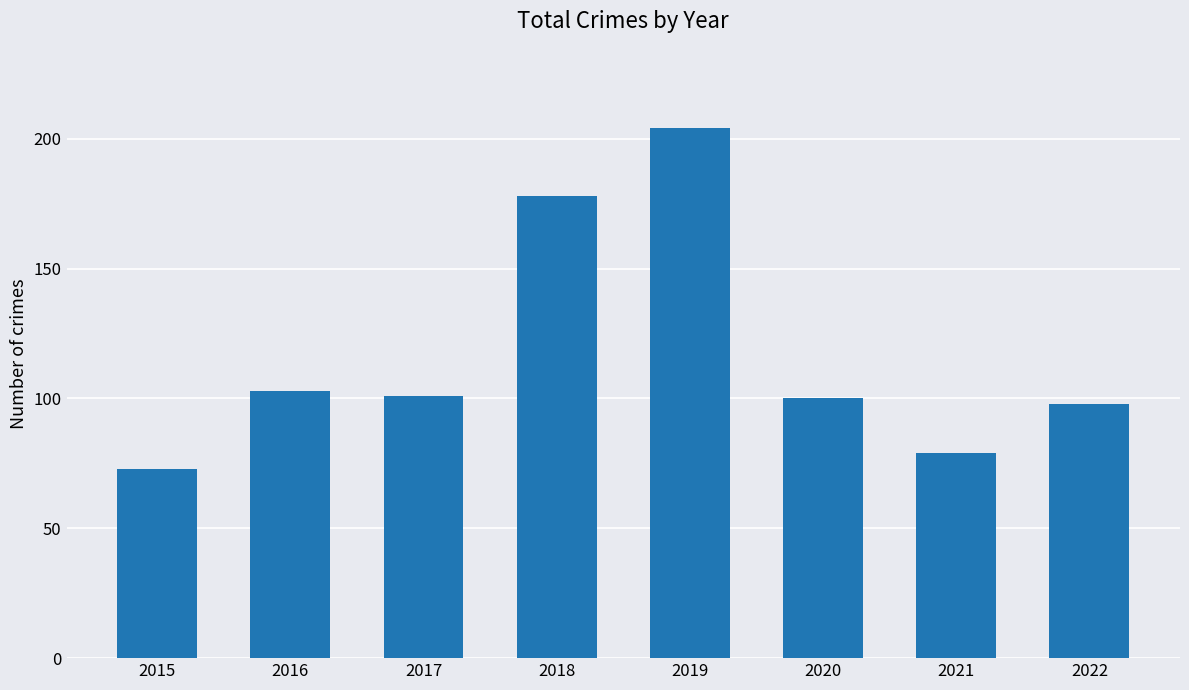

How many bars are there in total?

8